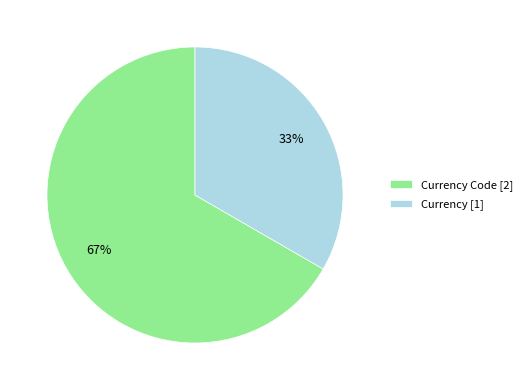

How many slices are in this pie chart?

2